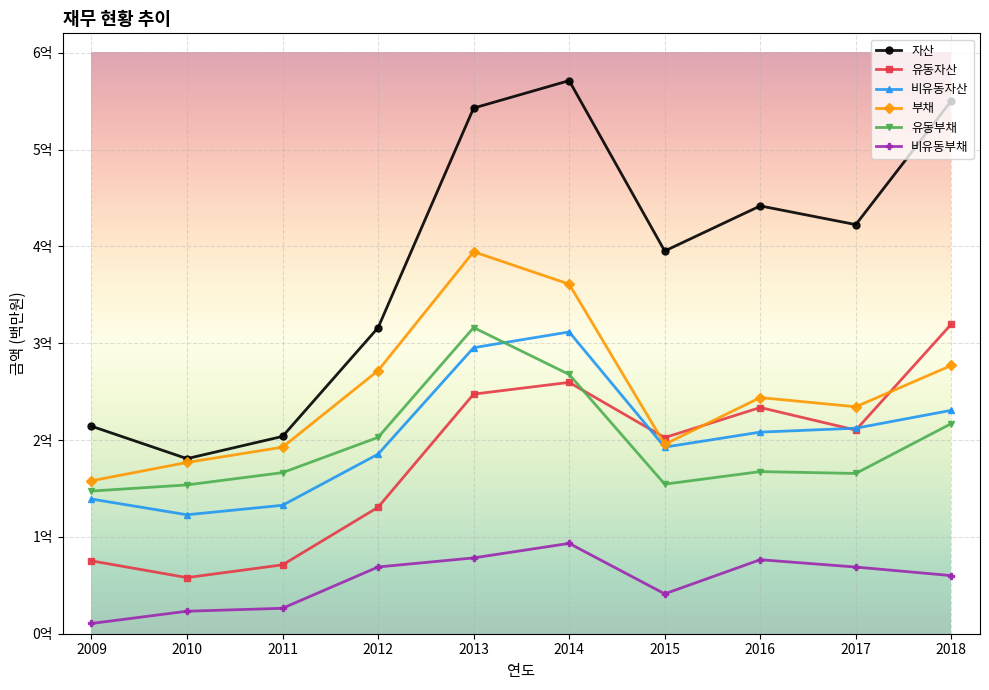

At which category does the chart reach its peak across all series?

2014